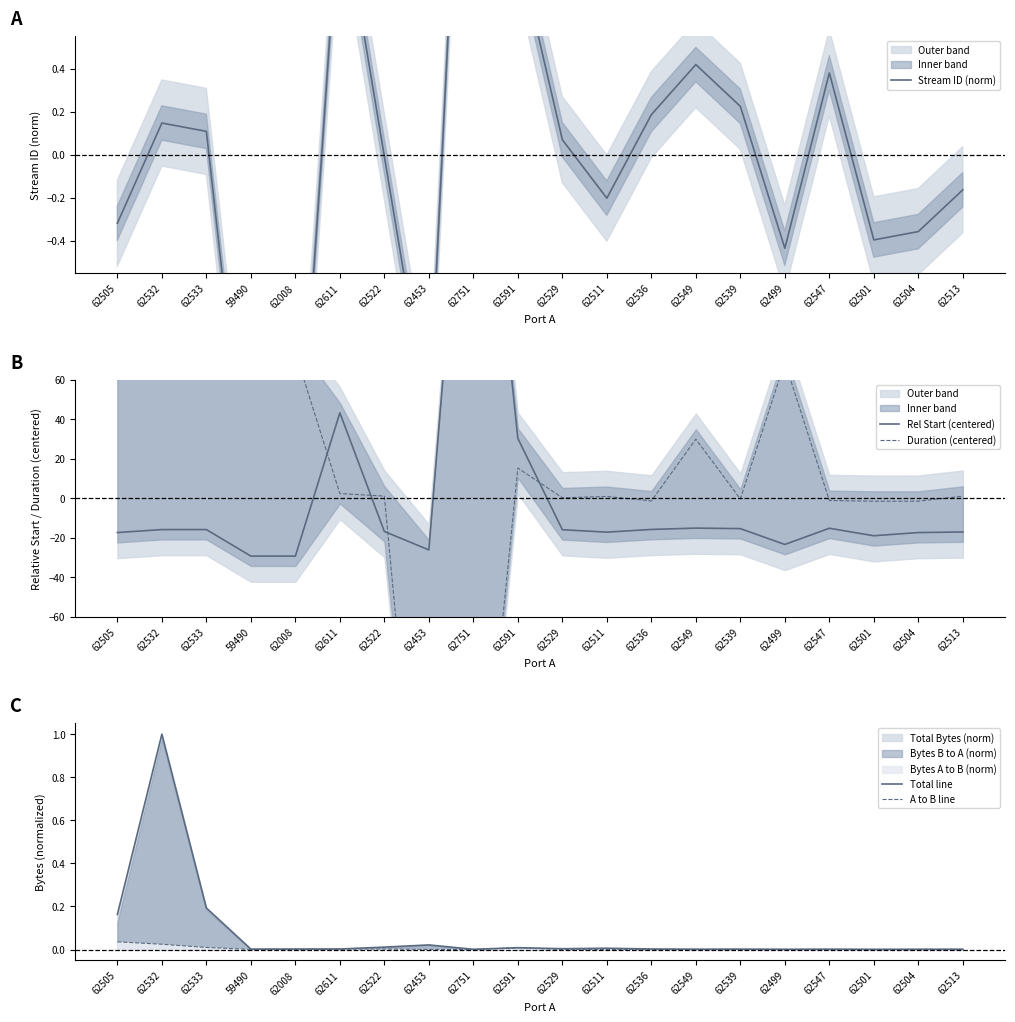

Where does the Rel Start (centered) series first go above -15?

62611